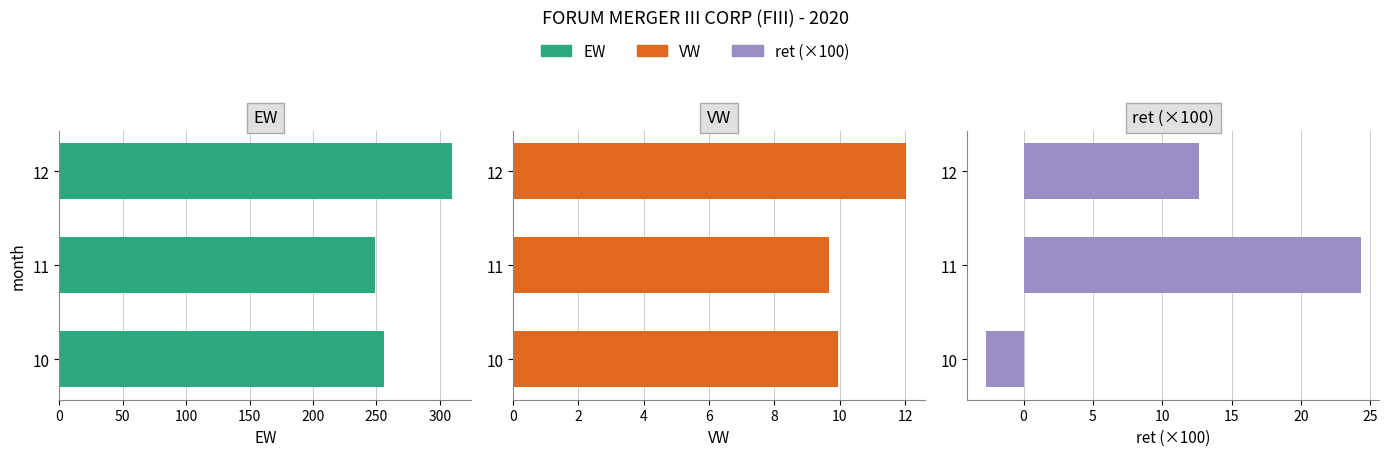

What value does the EW series have at 10?

255.9